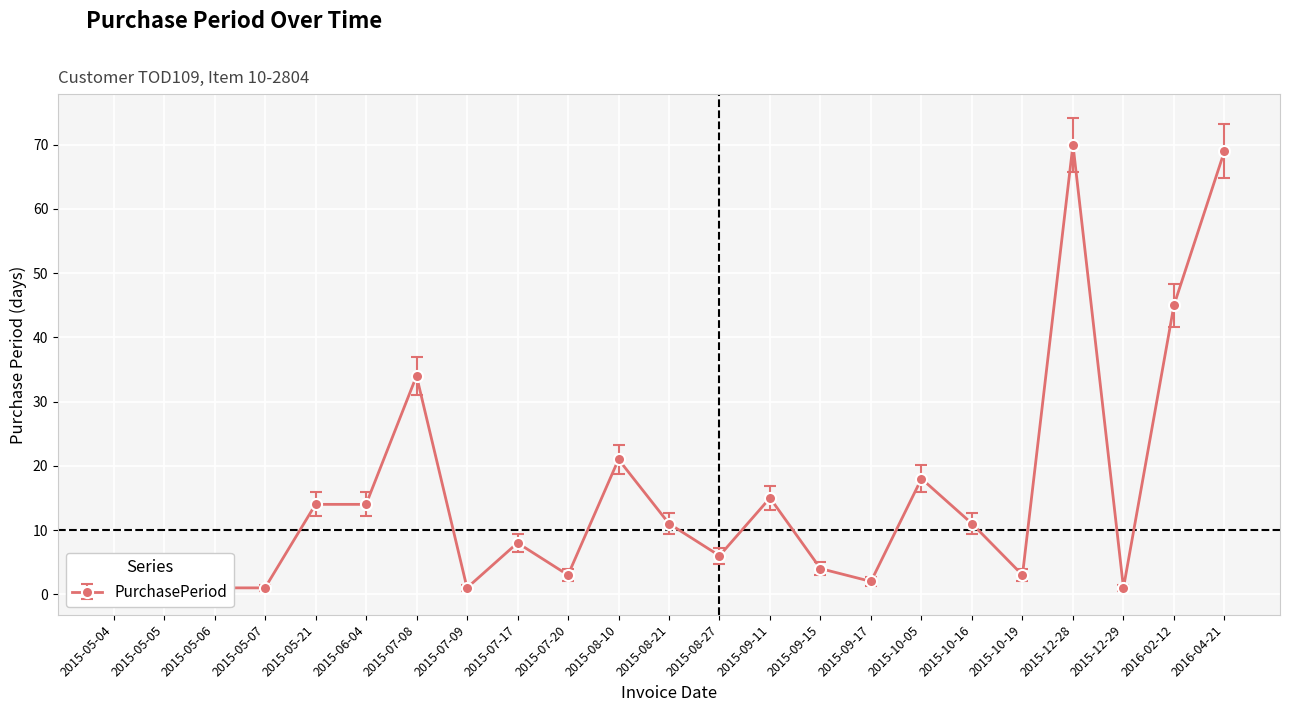

What is the ratio of the value at 2015-08-27 to the value at 2016-04-21?

0.1